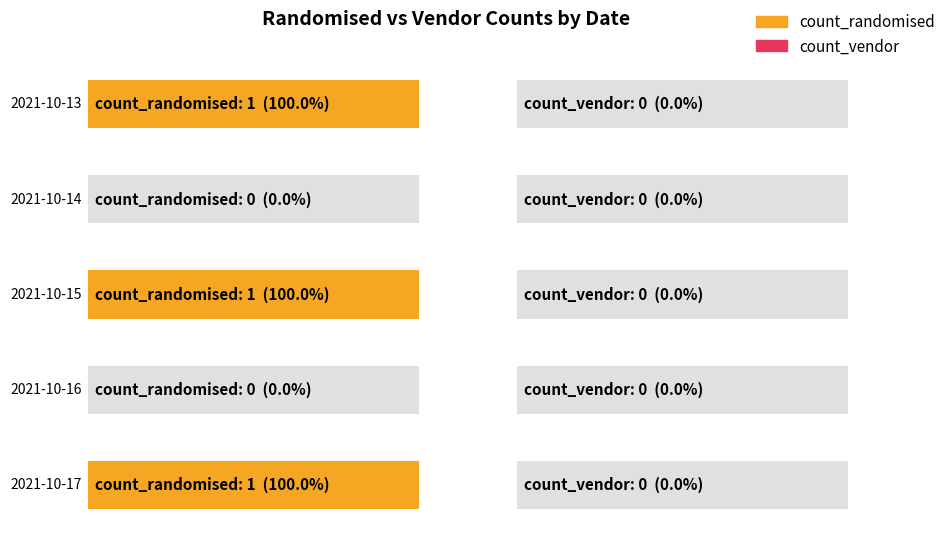

At which label is count_vendor closest to 0?

2021-10-13